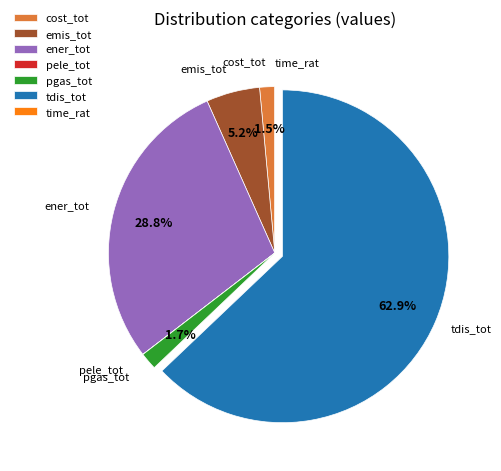

What portion of the pie excludes ener_tot?

71.2%